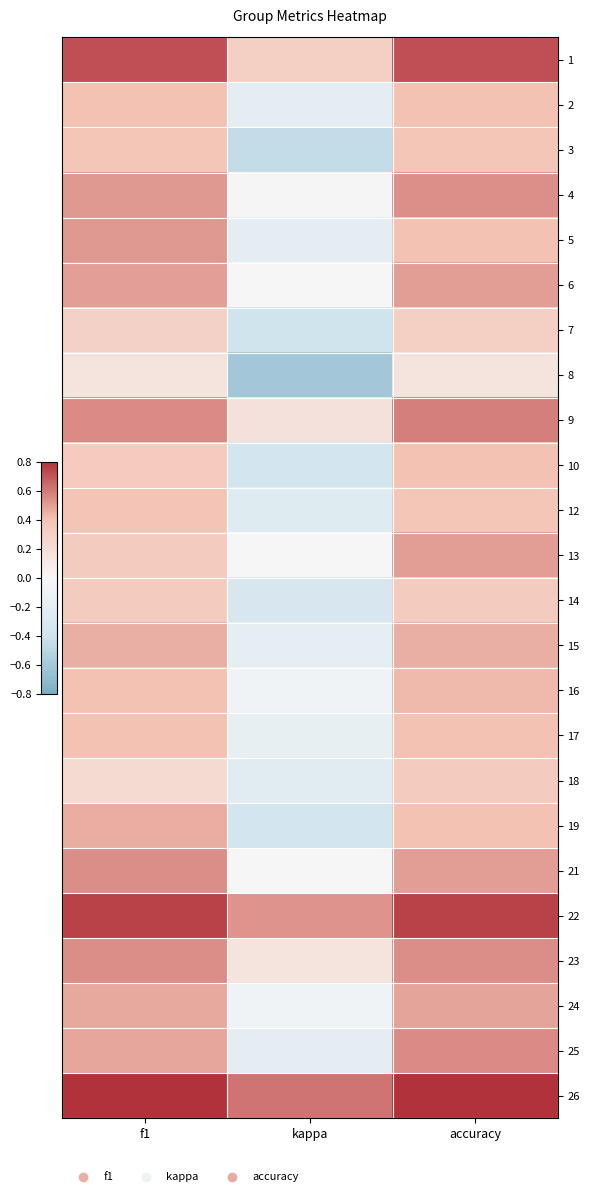

Which label corresponds to the largest value in the chart?

f1